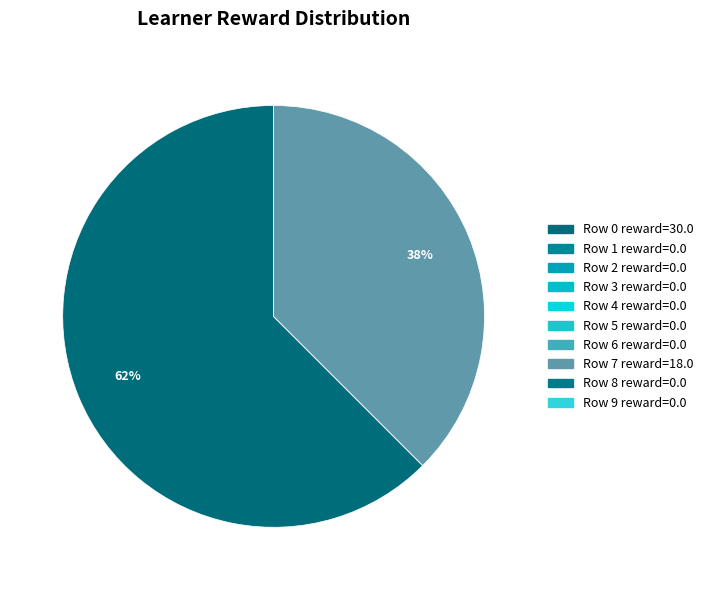

Which slice is the largest?

Row 0 (30.)